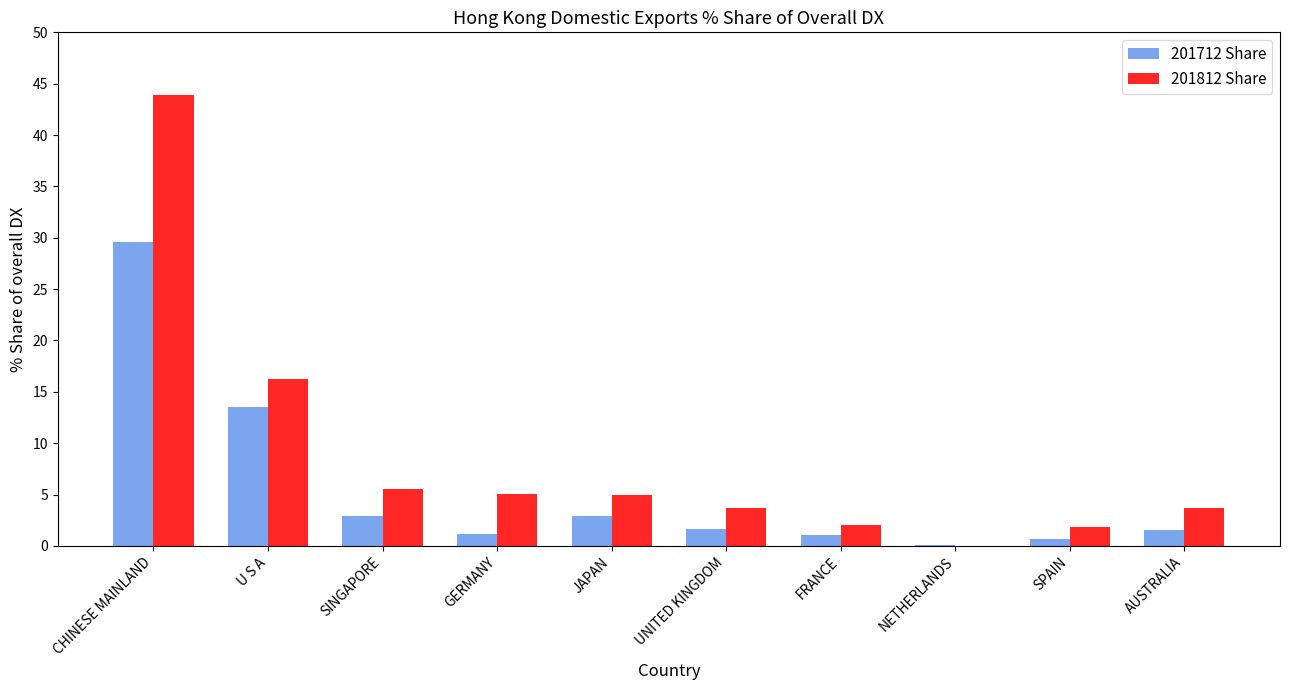

What is the highest value of the 201712 Share series?

29.6